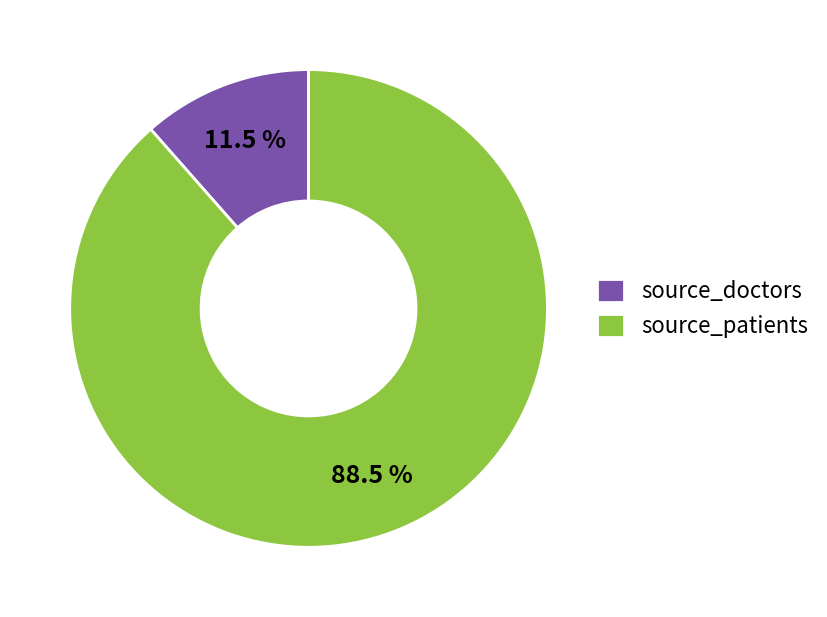

How many slices are in this pie chart?

2